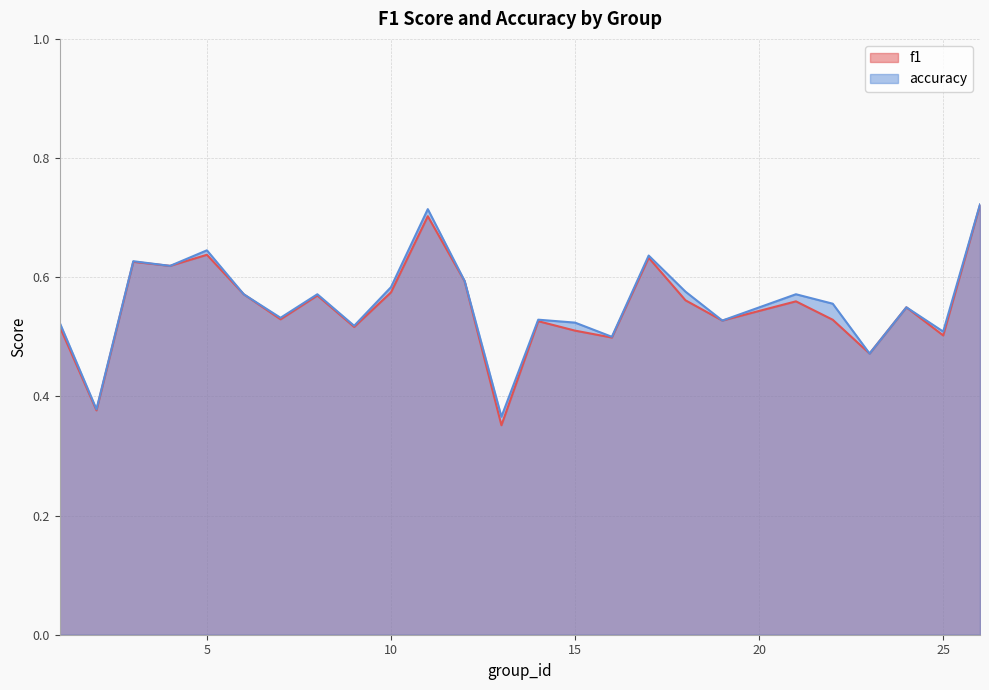

True or false: f1 and accuracy cross at least once.

False